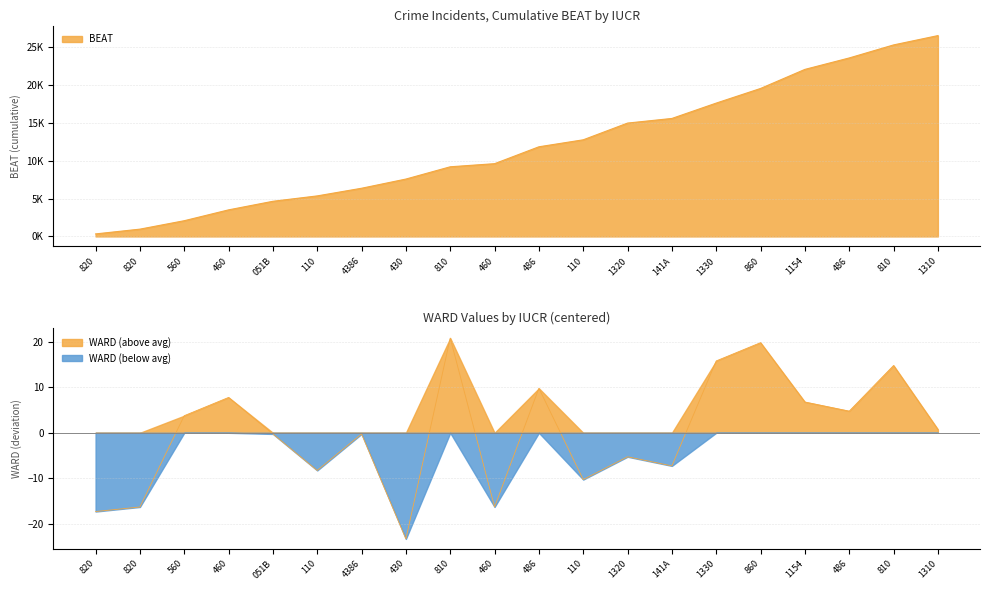

Where does the data first go above 0?

560